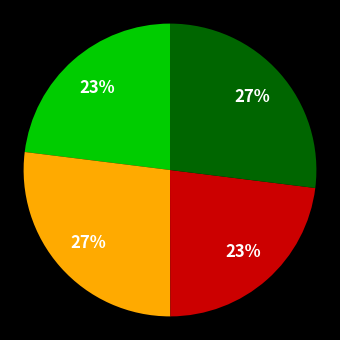

Is there any slice that represents more than half of the pie?

No